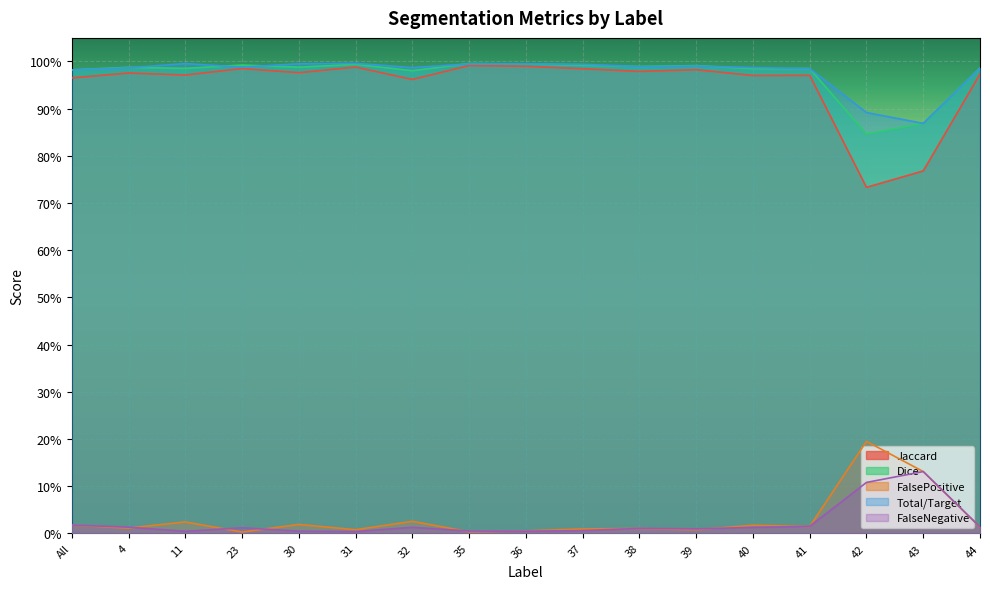

What is the difference between the Total/Target values at 43 and 44?

0.1